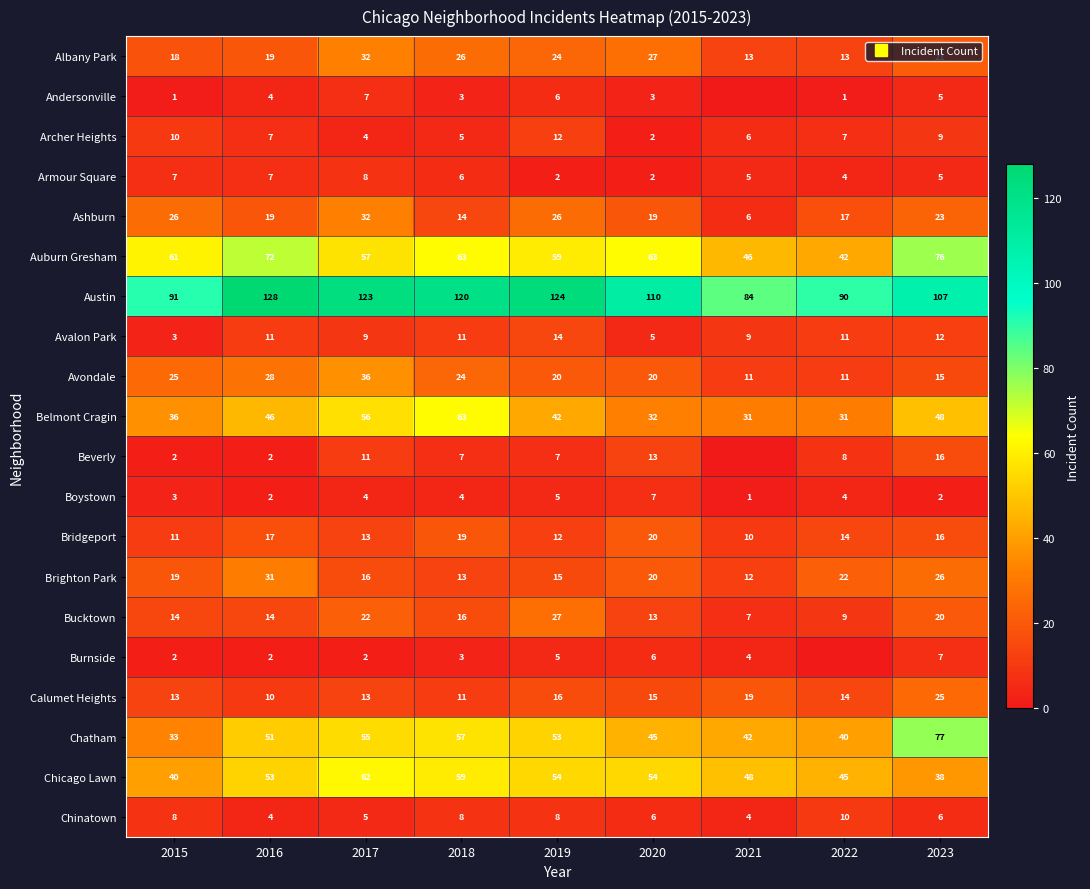

How many values in the Armour Square series exceed 5?

4